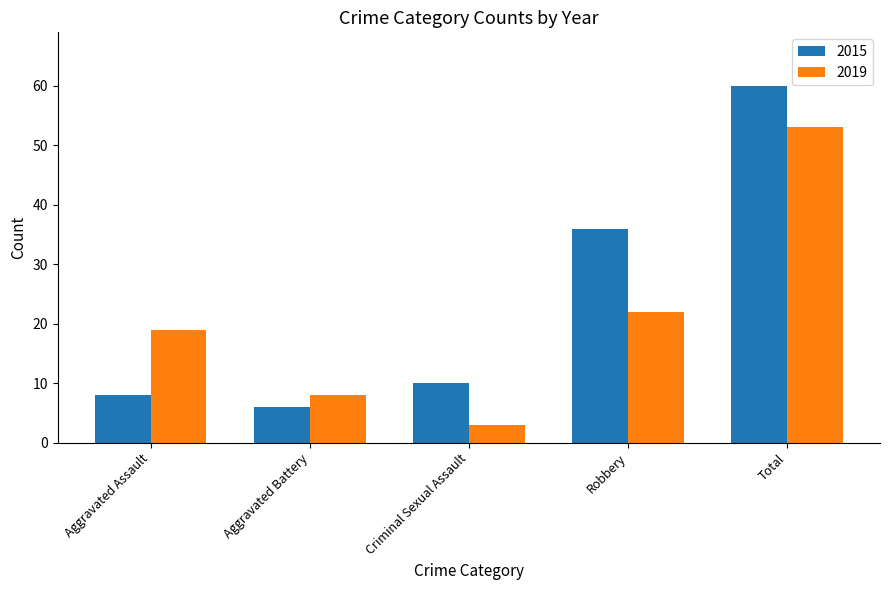

Count the number of data series in this chart.

2